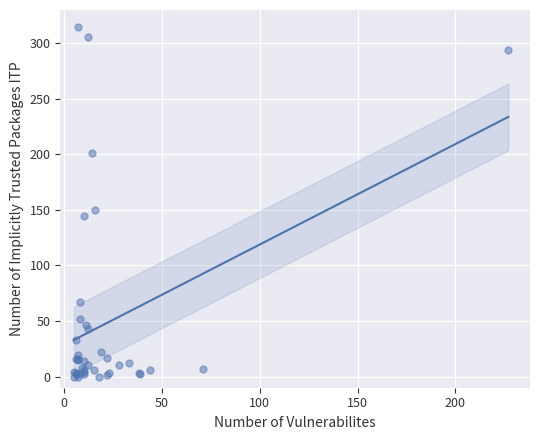

What Y value in the scatter plot is closest to 157?

150